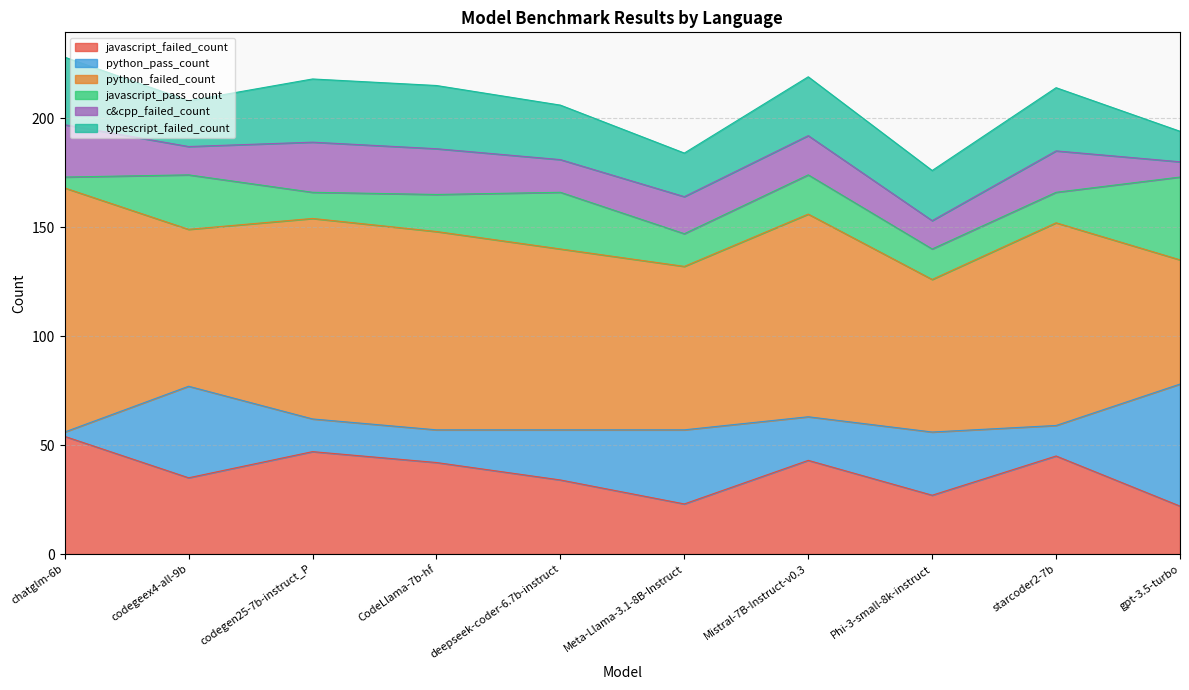

What is the label of the 5th point from the left?

deepseek-coder-6.7b-instruct